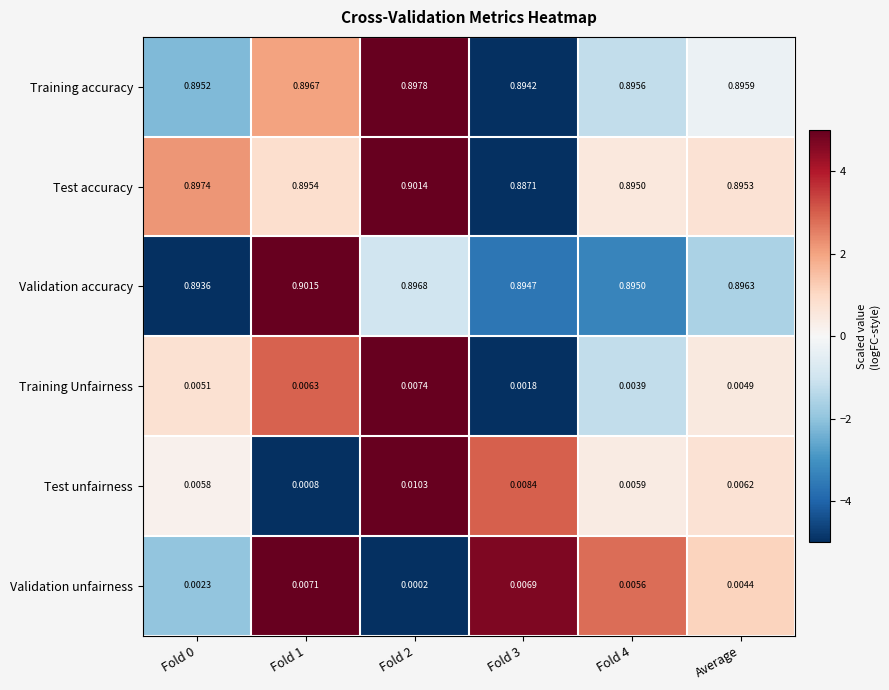

Which series has the largest range (max minus min)?

Test accuracy